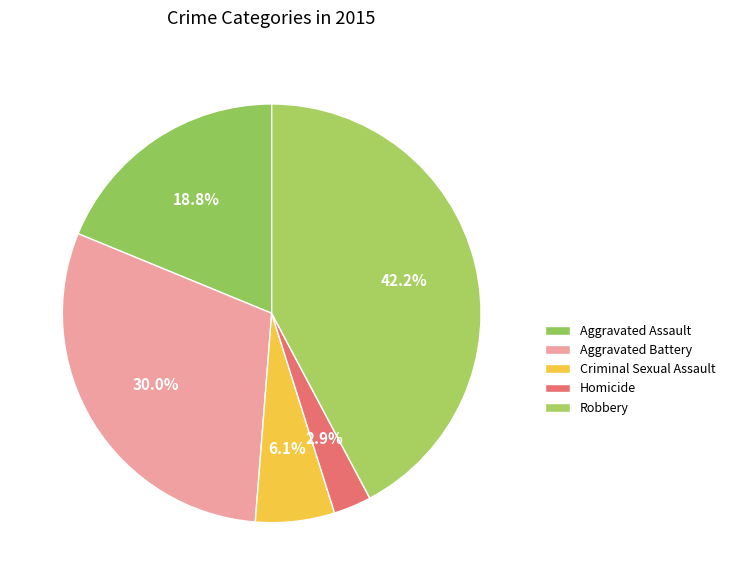

How many segments does this pie chart have?

5